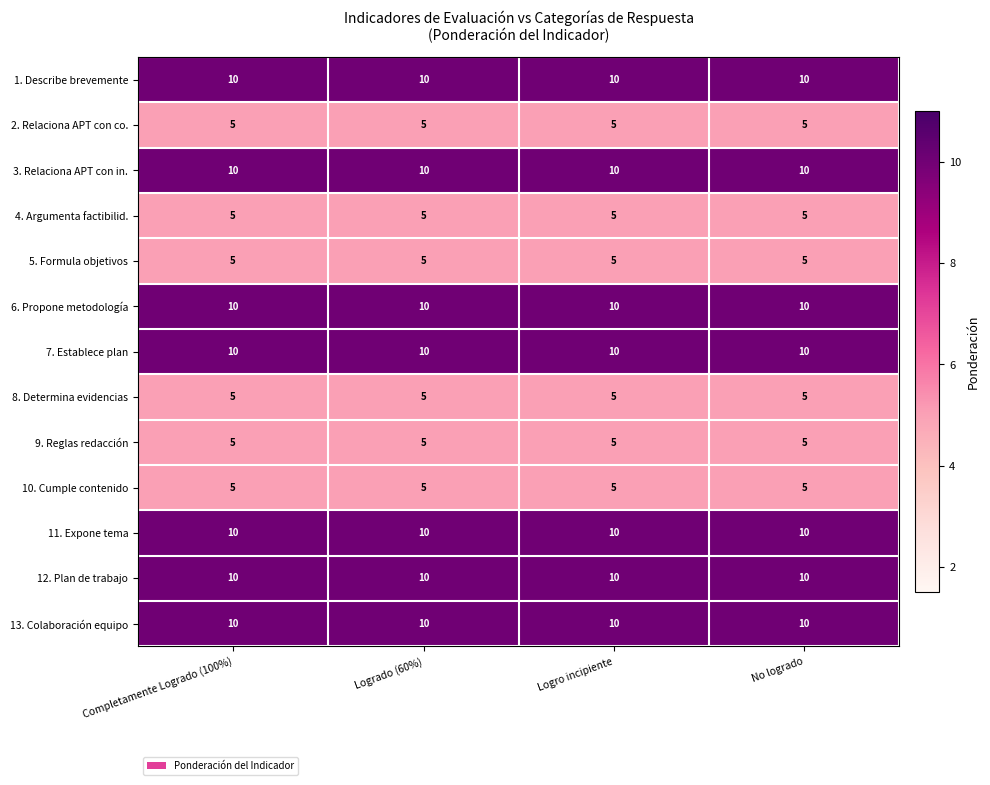

What is the difference between the highest and lowest values at Logro incipiente?

5